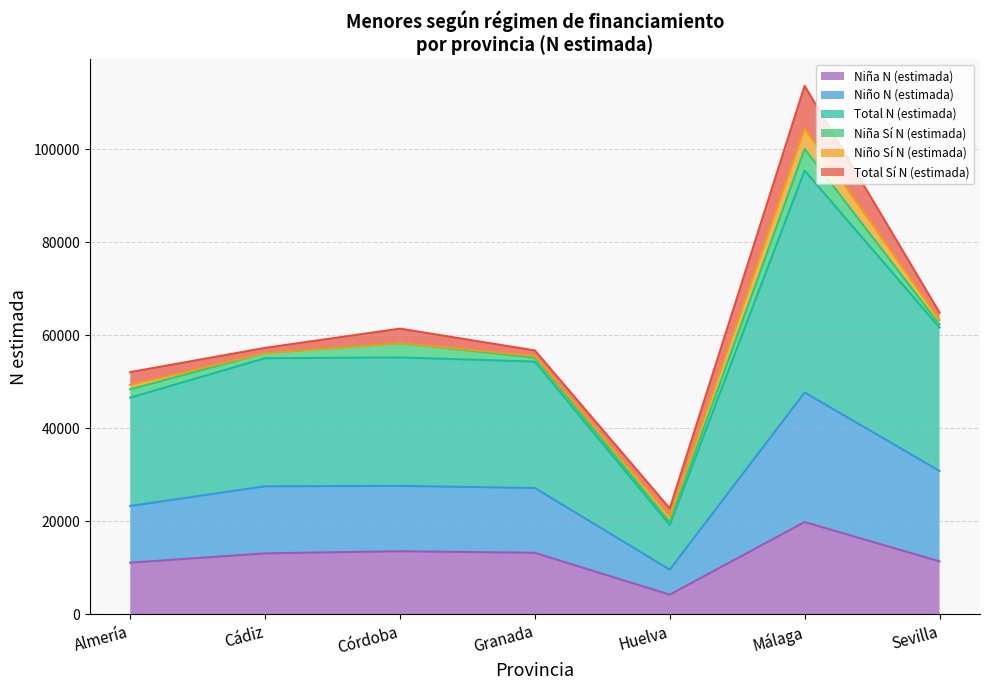

What value does the Niña N (estimada) series have at Granada?

13231